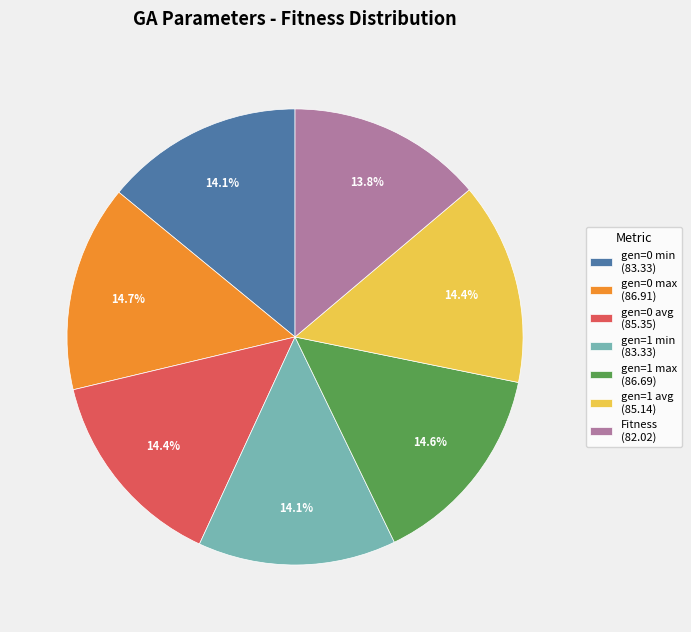

Combined, do Fitness and gen=0 max account for over 50%?

No